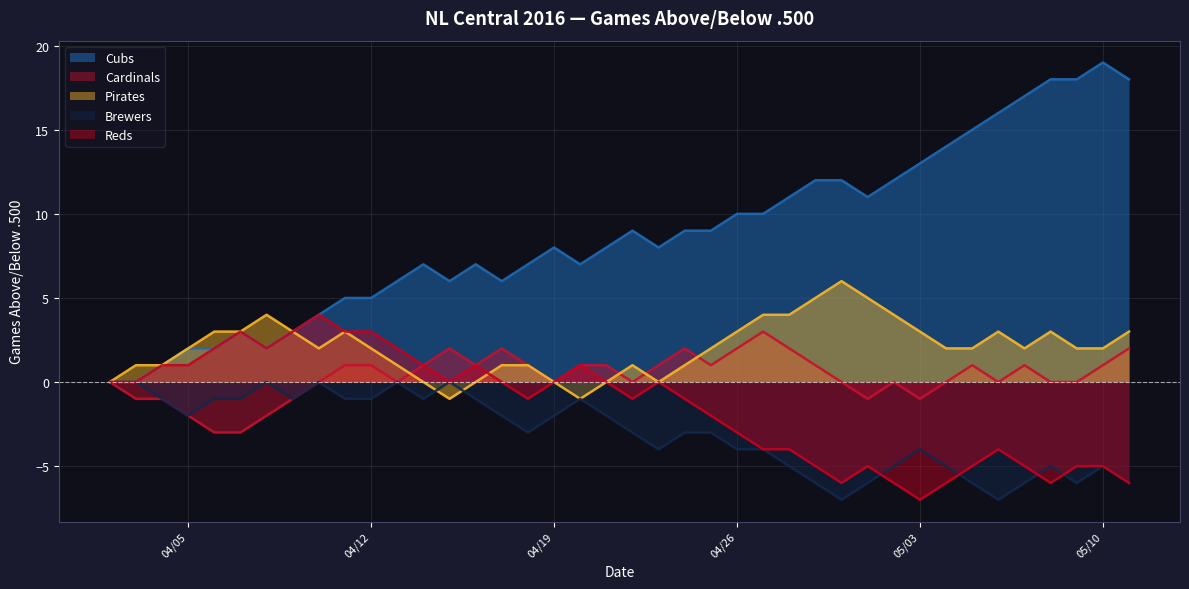

What is the maximum value for Cubs?

19